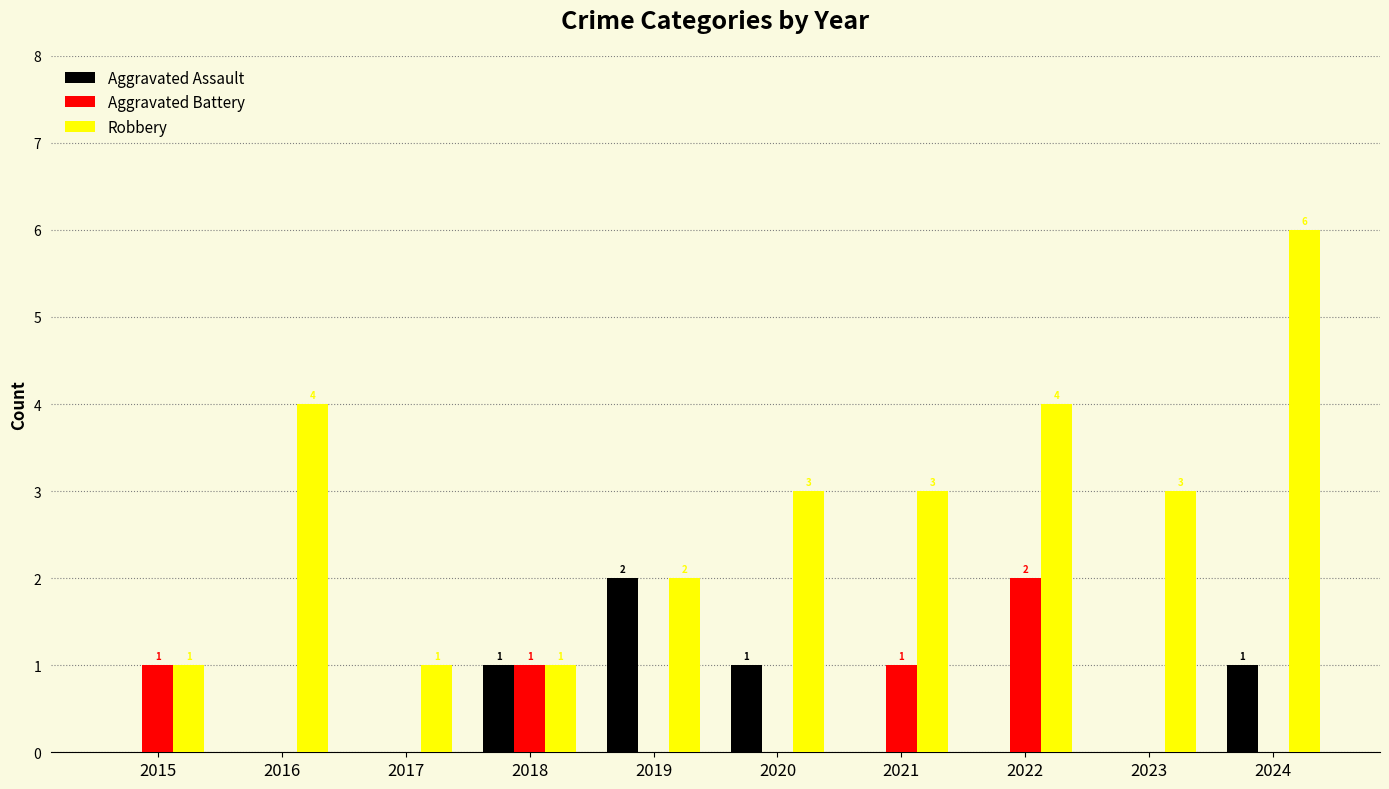

The value of Aggravated Battery at 2018 is 1. True or false?

True